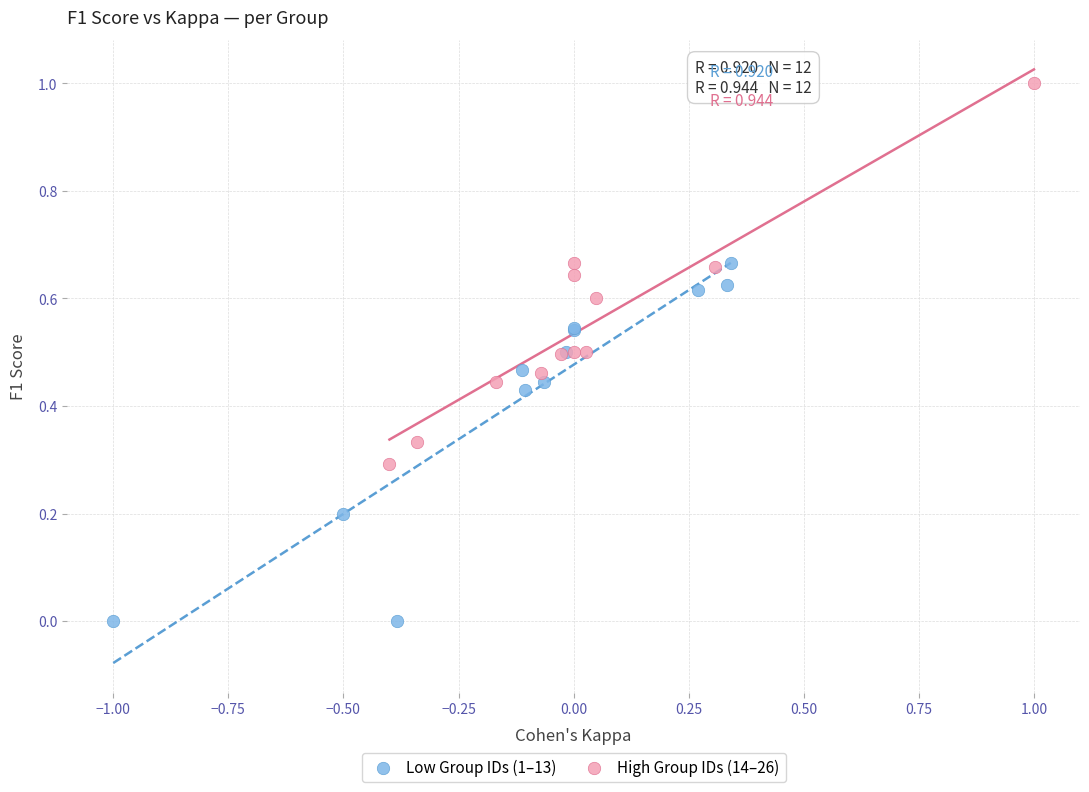

Which series has the widest spread of Y values?

High Group IDs (14–26)